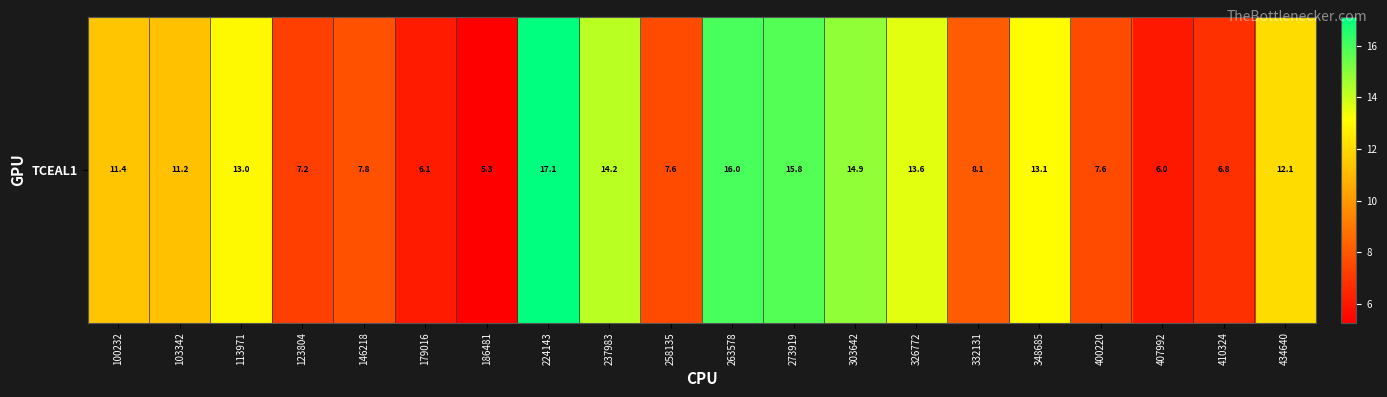

Reading right to left, transcribe all the data shown in this chart.

434640=12.1	410324=6.8	407992=6.0	400220=7.6	348685=13.1	332131=8.1	326772=13.6	303642=14.9	273919=15.8	263578=16.0	258135=7.6	237983=14.2	224143=17.1	186481=5.3	179016=6.1	146218=7.8	123804=7.2	113971=13.0	103342=11.2	100232=11.4